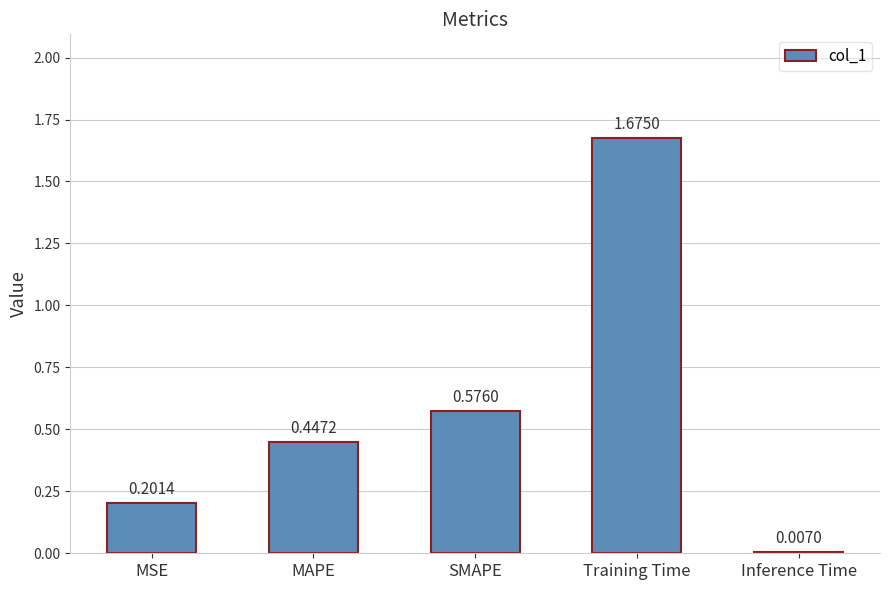

What is the sum of the values at SMAPE and MSE?

0.8